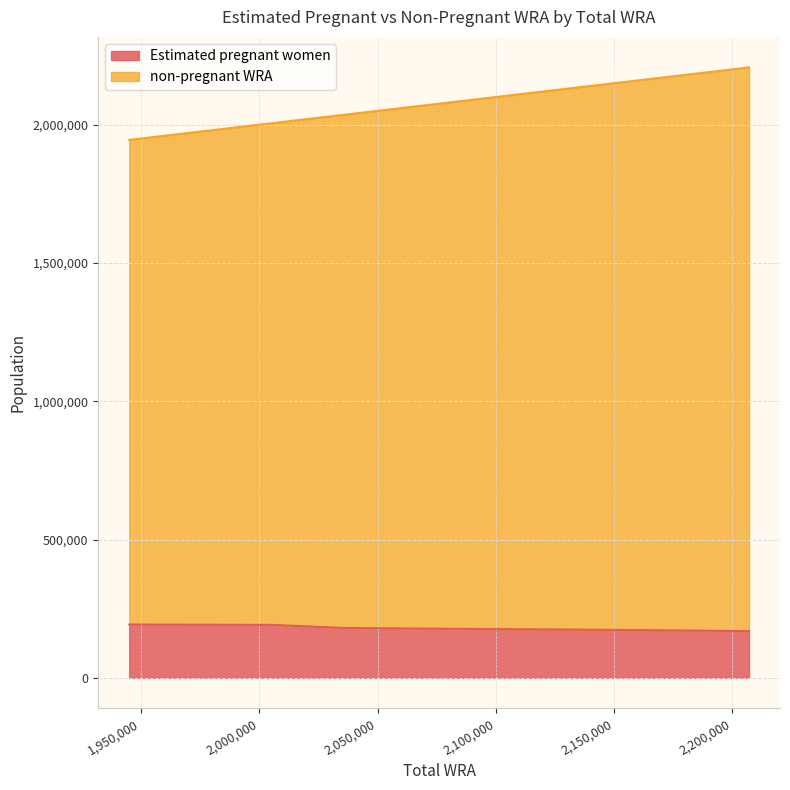

Reading left to right, list all the values displayed in this chart.

Estimated pregnant women: 193119.5	192394.2	191869.1	180909.1	179119.4	177234.8	175830.5	174326.6	172702.6	170961.1	169104.8
non-pregnant WRA: 1945000.0	1976000.0	2005000.0	2035000.0	2060000.0	2088000.0	2115000.0	2140000.0	2163000.0	2185000.0	2207000.0